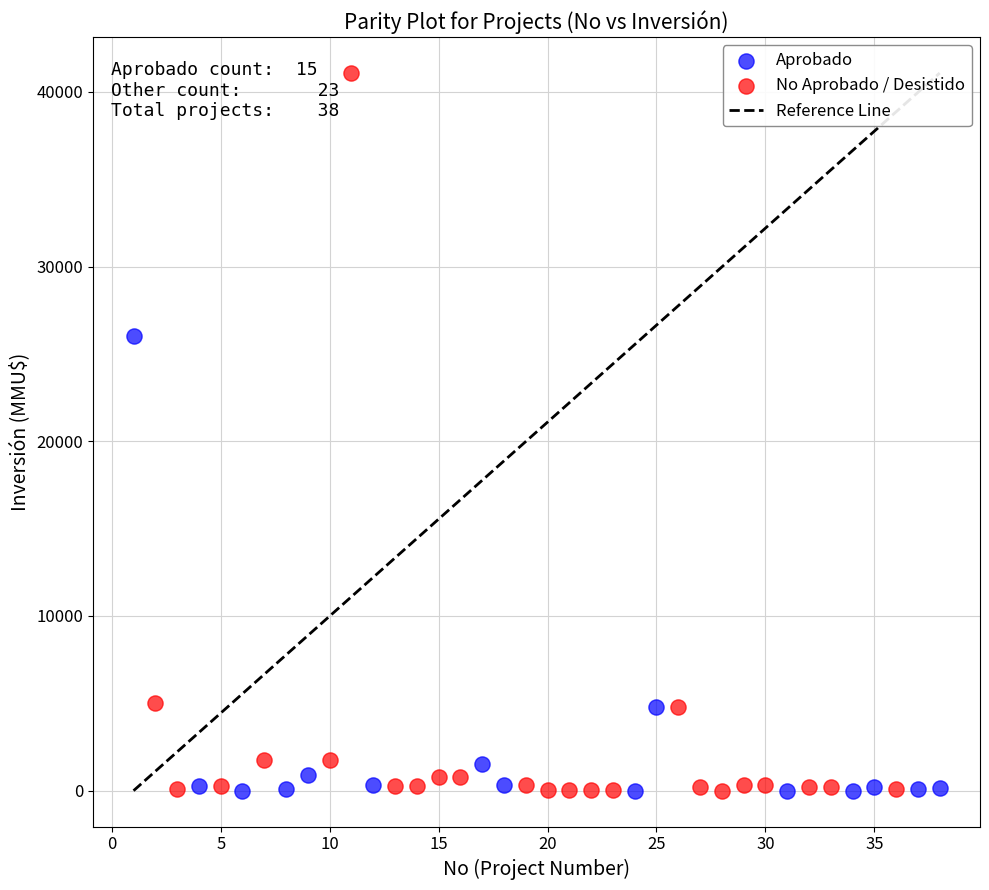

Which series has the largest Y range (max minus min)?

No Aprobado / Desistido